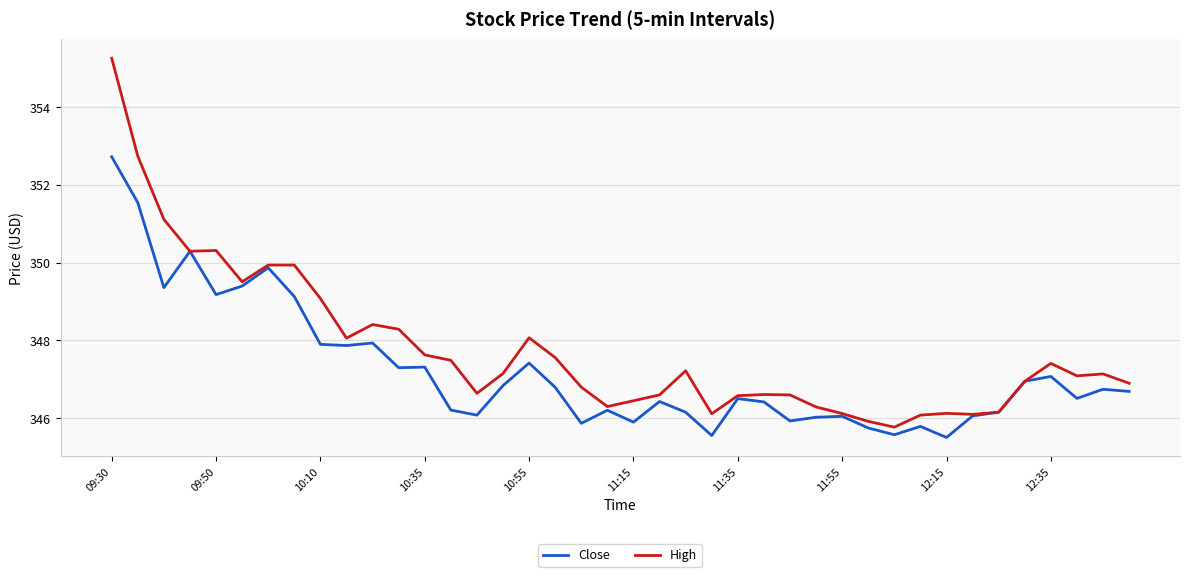

What is the maximum value for High?

355.3